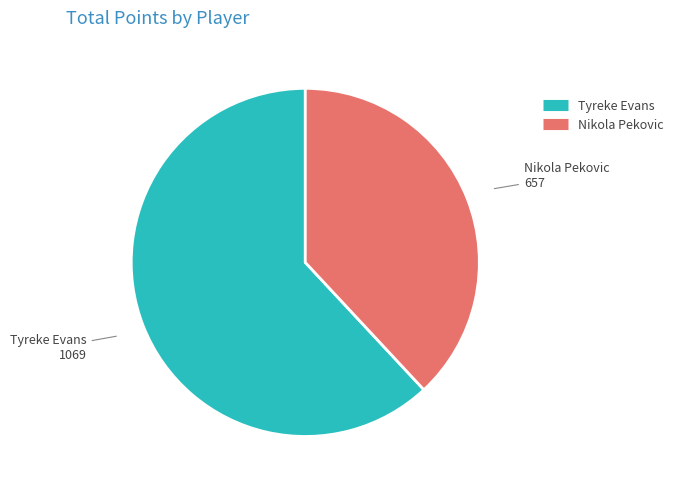

Is there any slice that represents more than half of the pie?

Yes